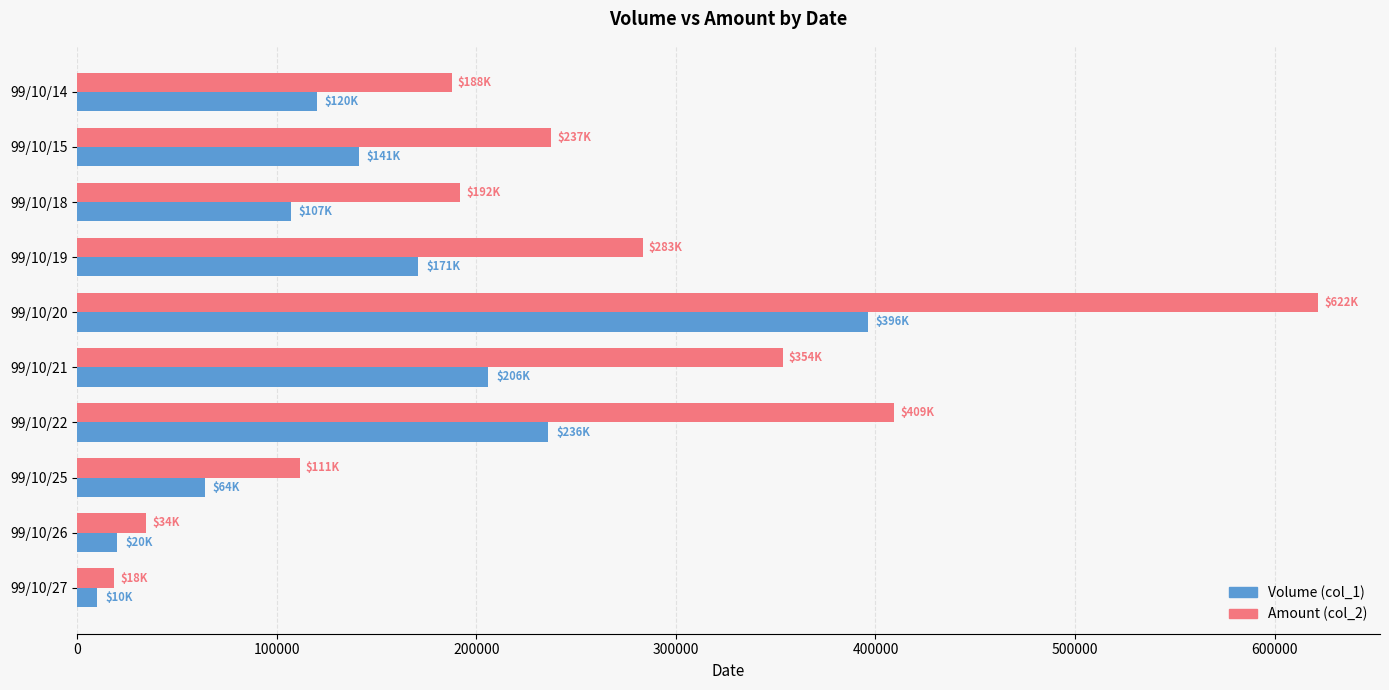

How many categories are shown in the chart?

10